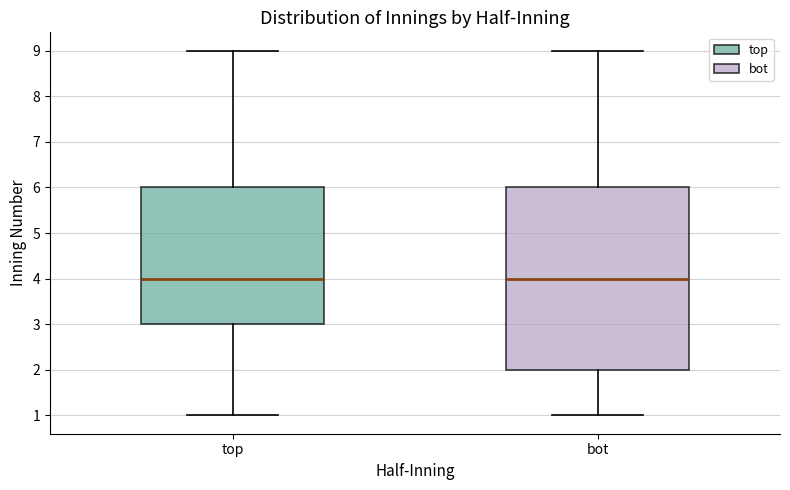

Where is the upper edge of the box for top on the y-axis? The values are not printed on the chart, so give them approximately, as read against the axis.

6